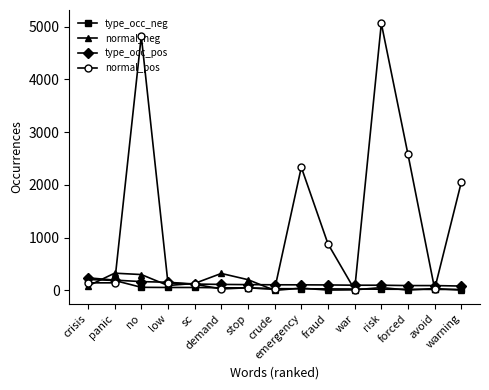

What is the maximum value shown in the chart?

5062